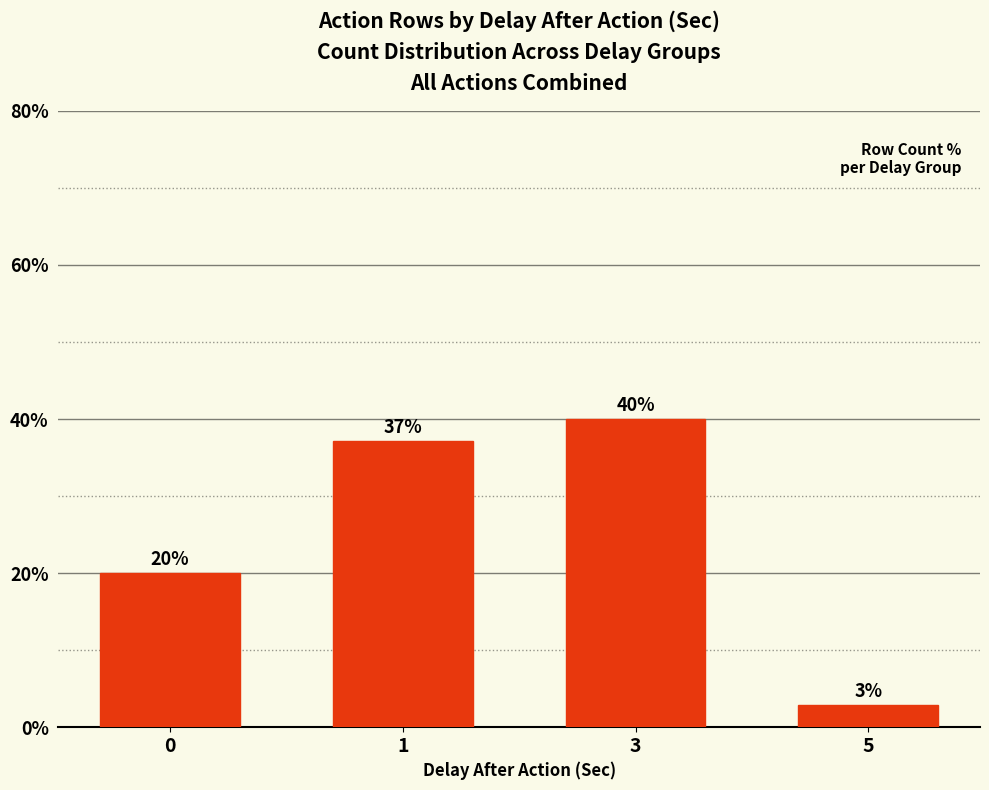

List the labels in order of value, smallest first.

5, 0, 1, 3